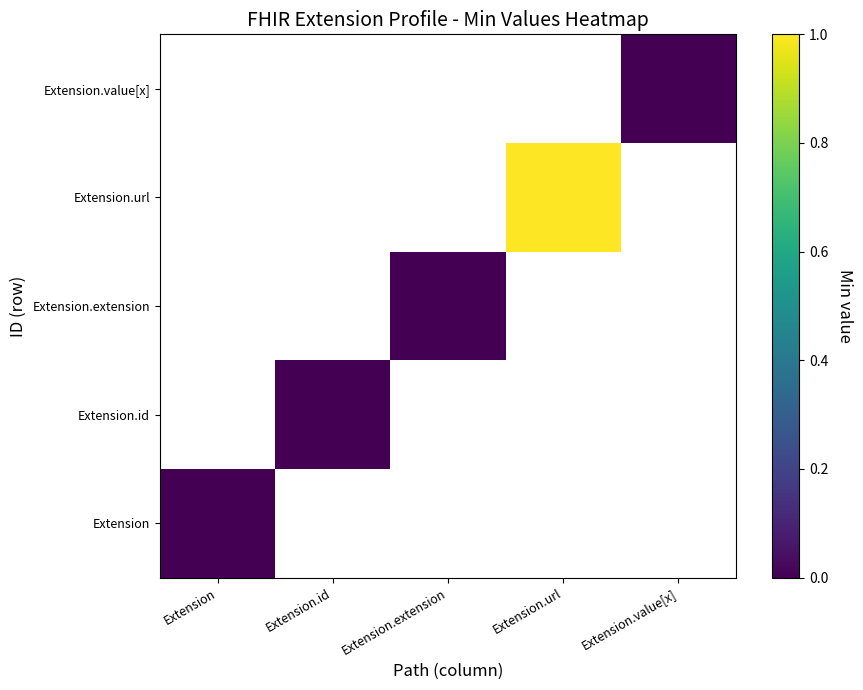

Count the number of categories in the chart.

5